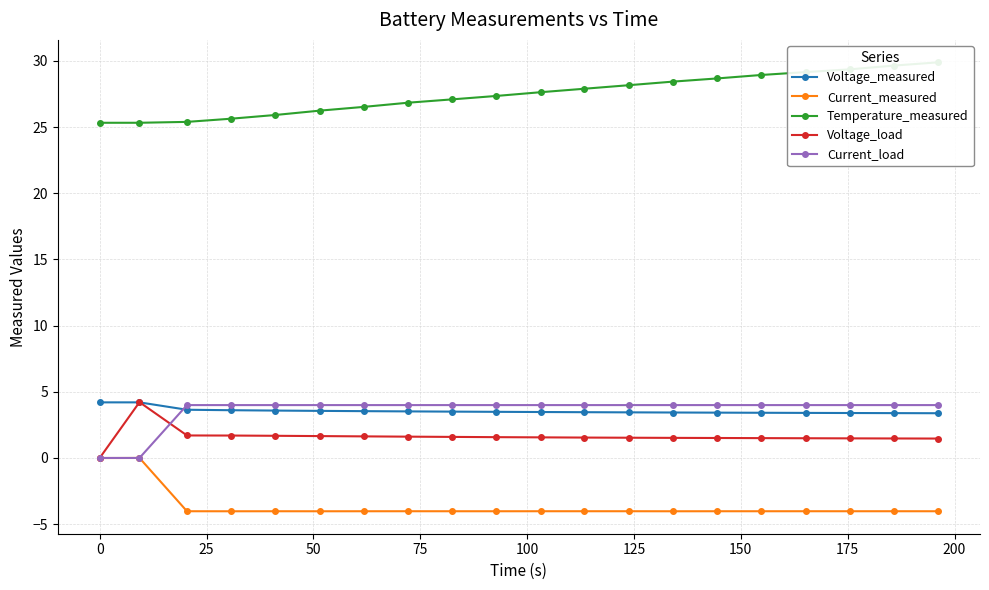

True or false: Voltage_measured and Current_measured intersect in this chart.

False